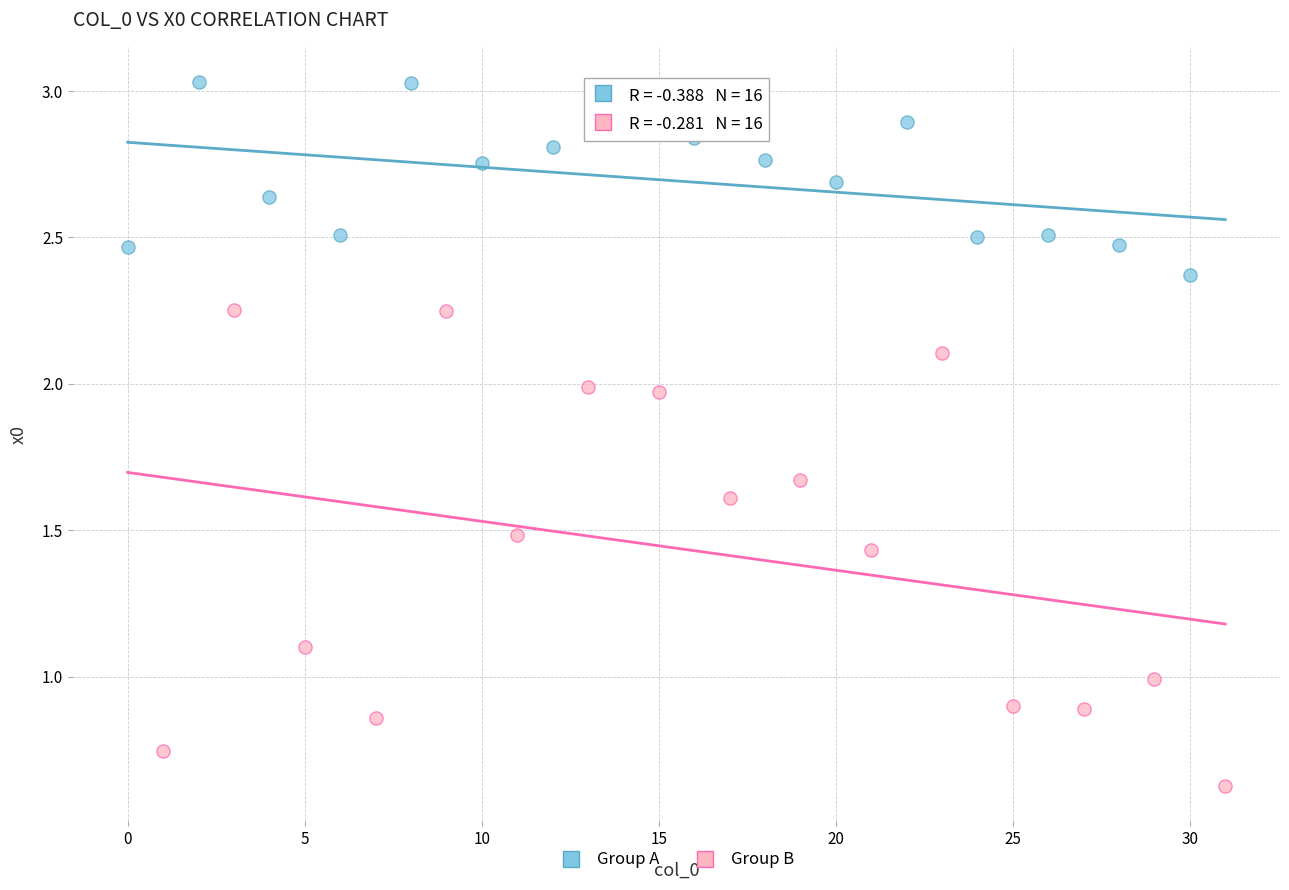

What are all the series names shown in the legend?

Group A, Group B